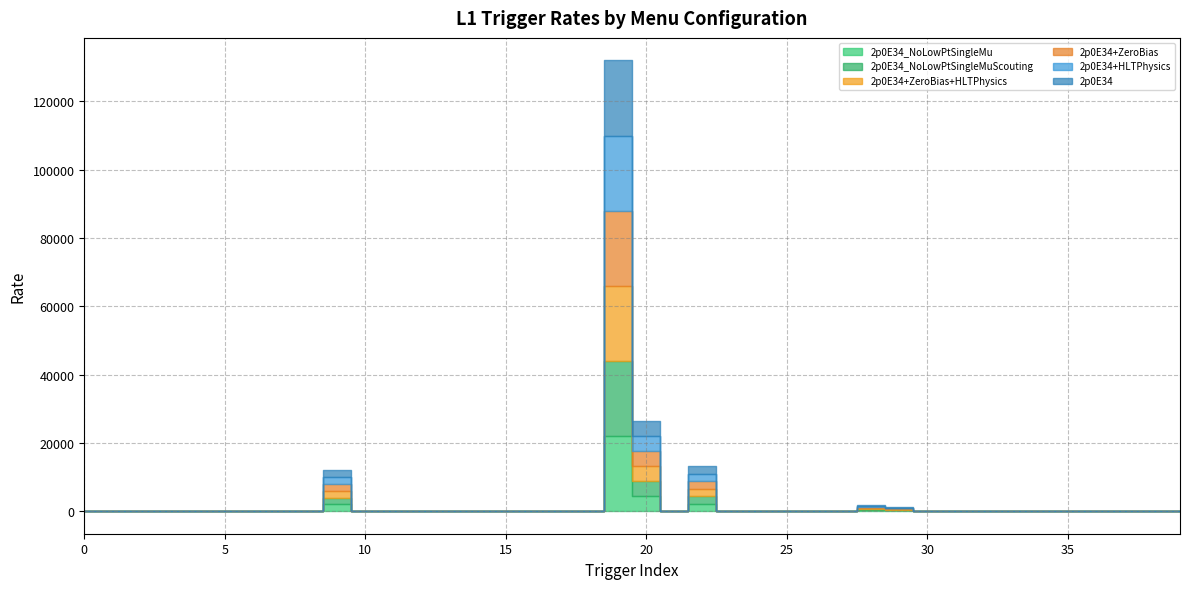

What is the average value of the 2p0E34 series?

778